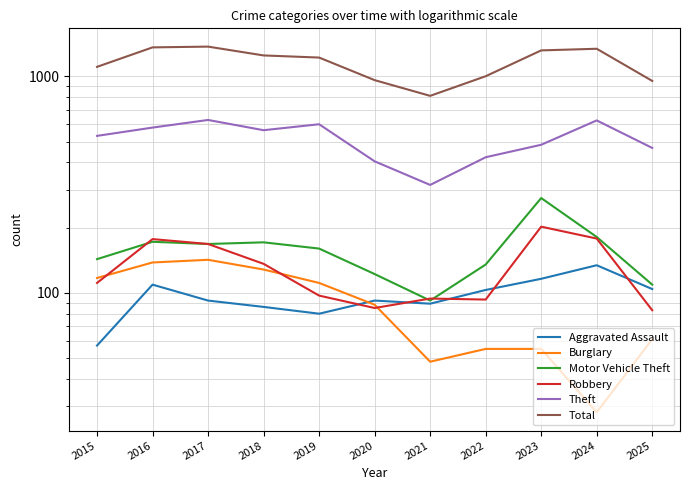

What are all the series names shown in the legend?

Aggravated Assault, Burglary, Motor Vehicle Theft, Robbery, Theft, Total